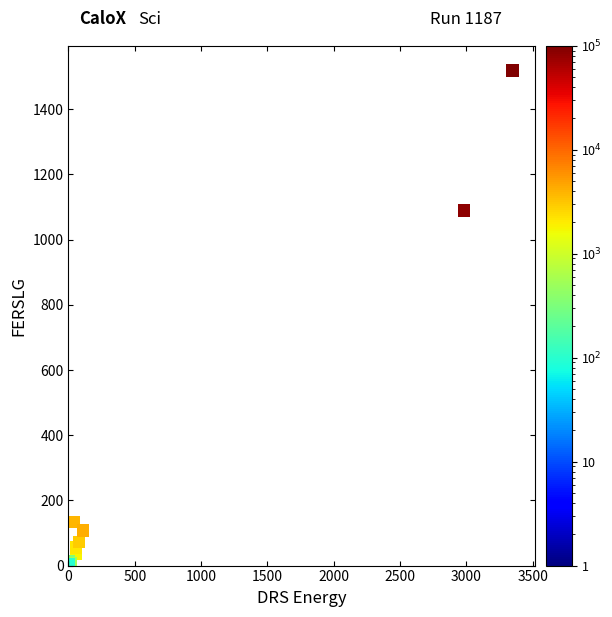

What Y value in the scatter plot is closest to 761?

1090